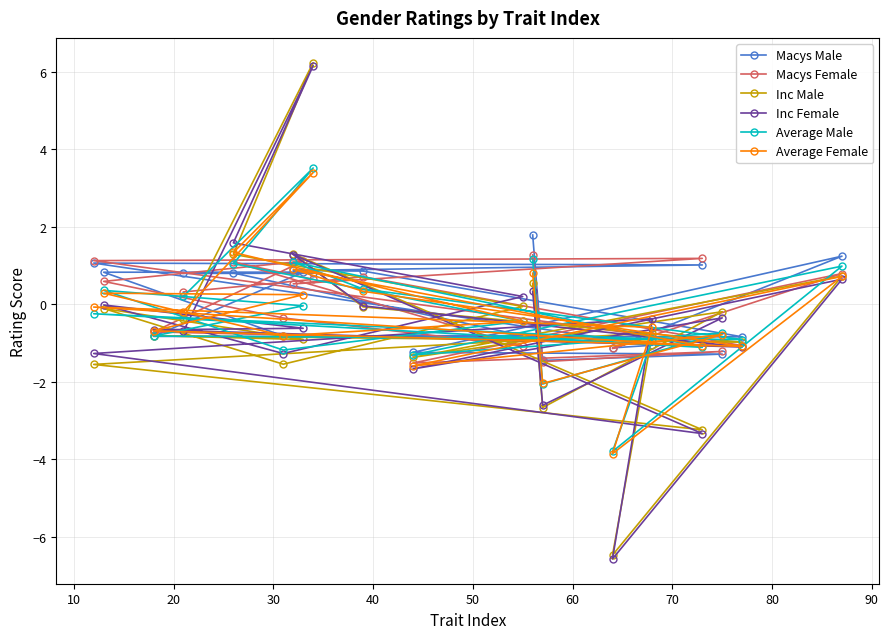

What is the value of the Inc Male point at the 7th from the left?

1.3